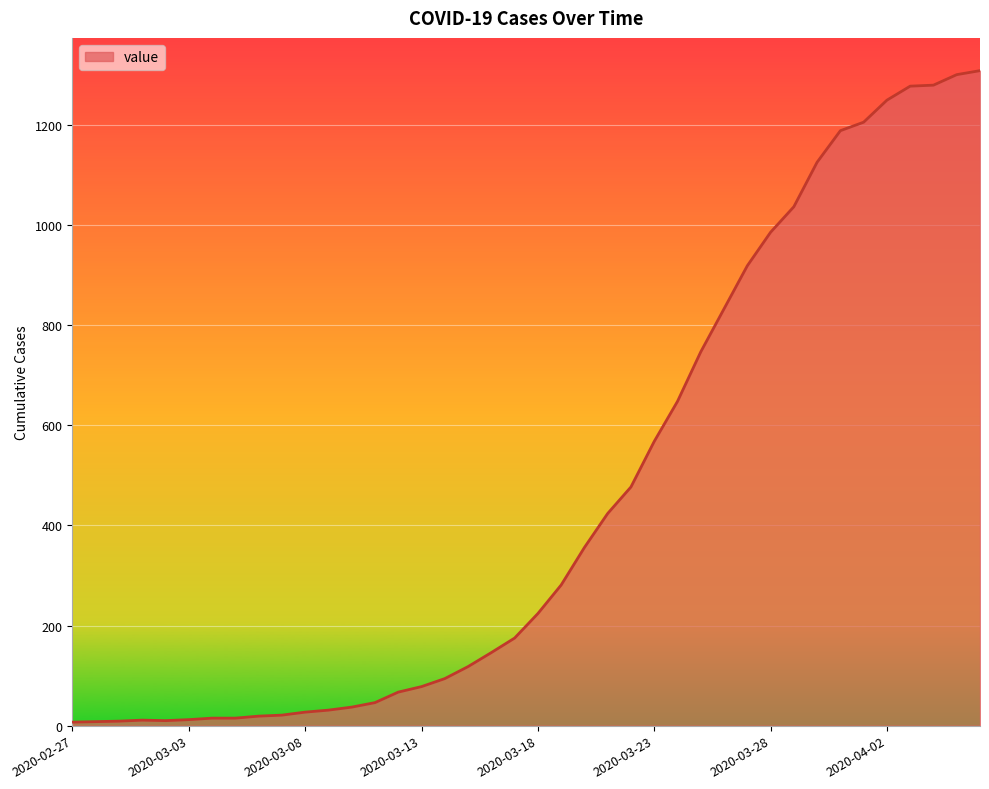

What is the greatest value displayed?

1309